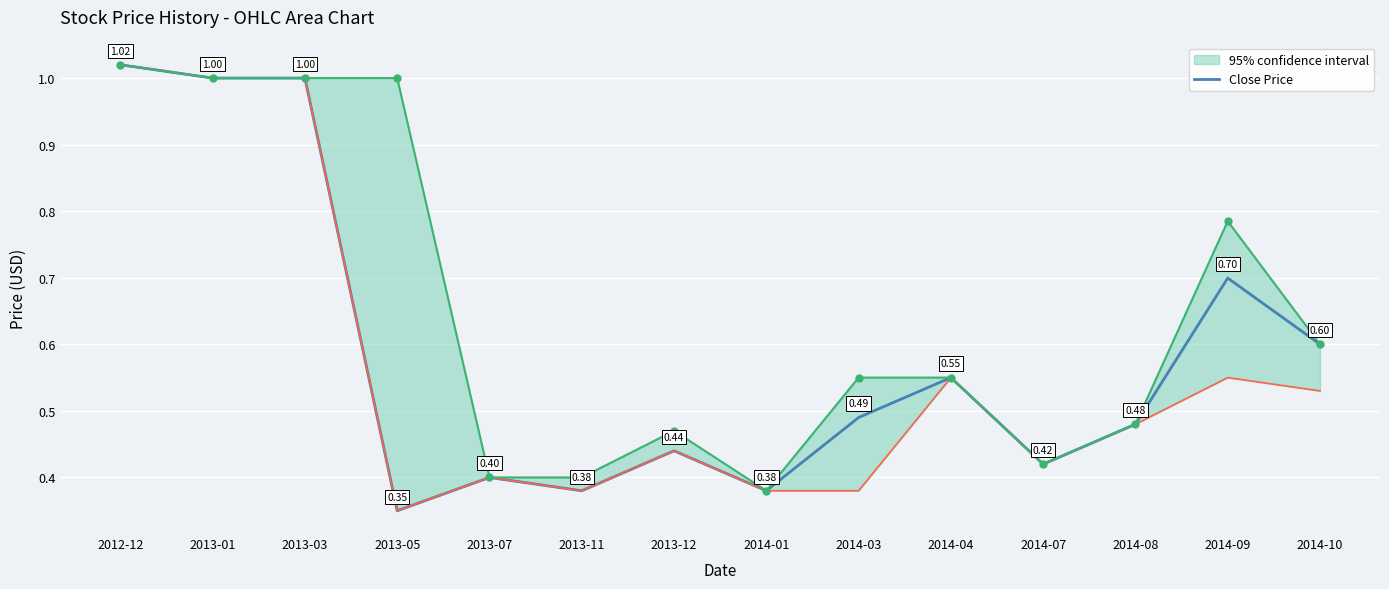

Reading right to left, what are all the values shown in this chart?

0.6	0.7	0.5	0.4	0.6	0.5	0.4	0.4	0.4	0.4	0.3	1.0	1.0	1.0